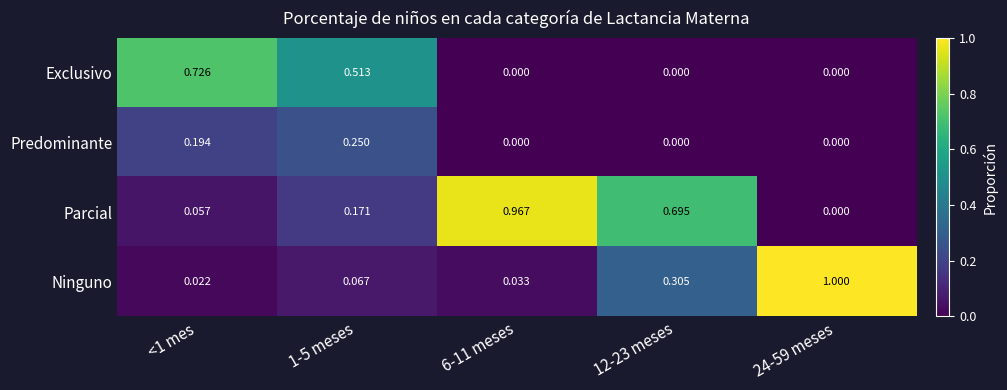

How many data points does each series have?

5